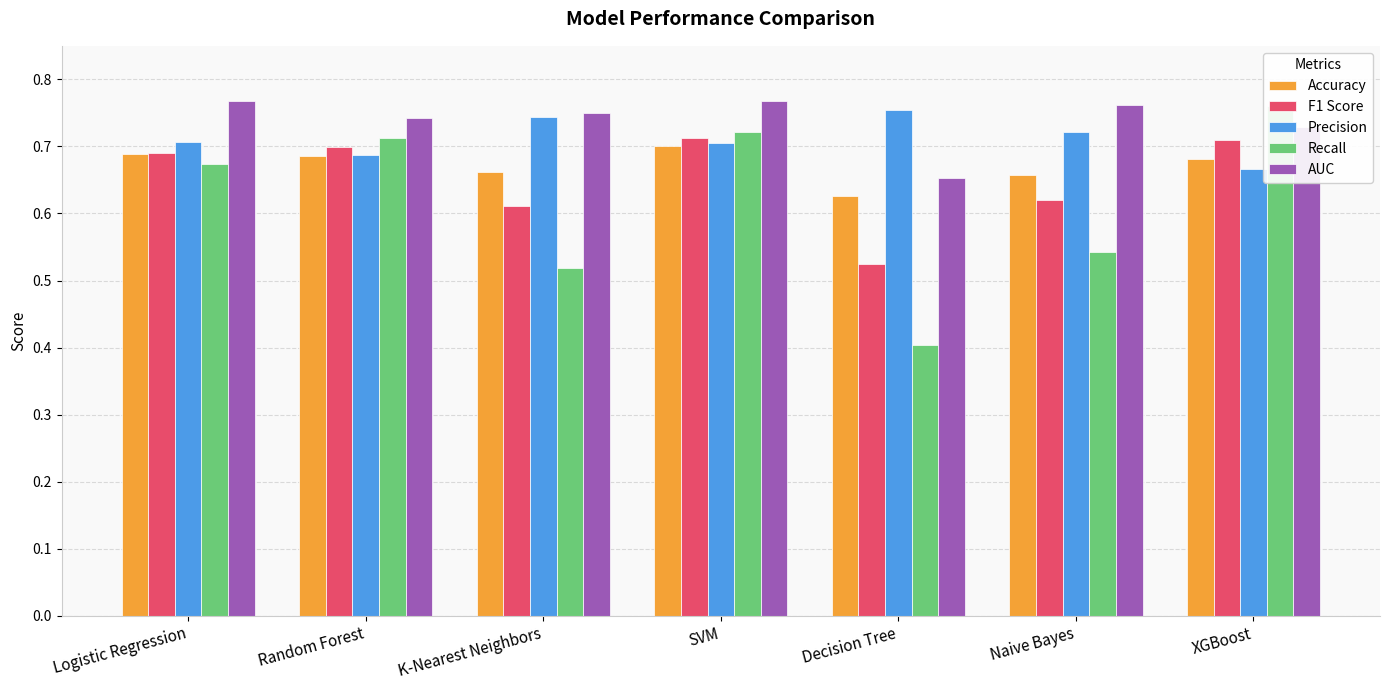

At XGBoost, list the series in order from smallest to largest.

Precision, Accuracy, F1 Score, AUC, Recall